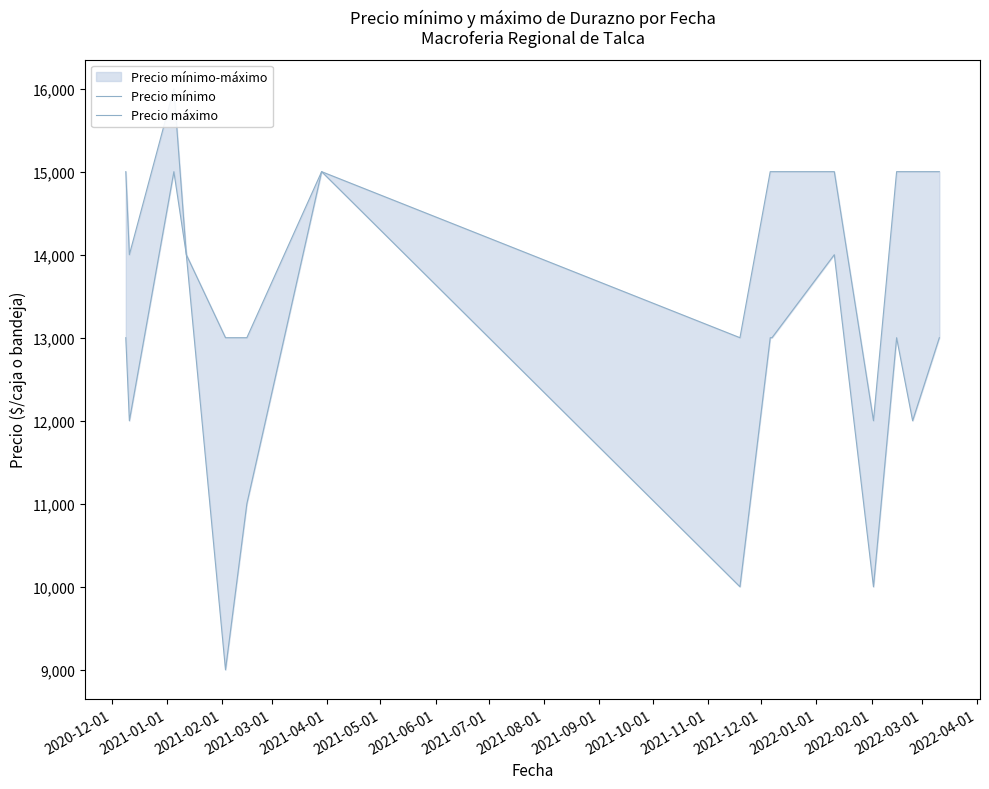

How many Precio máximo values are between 13000 and 15000?

13